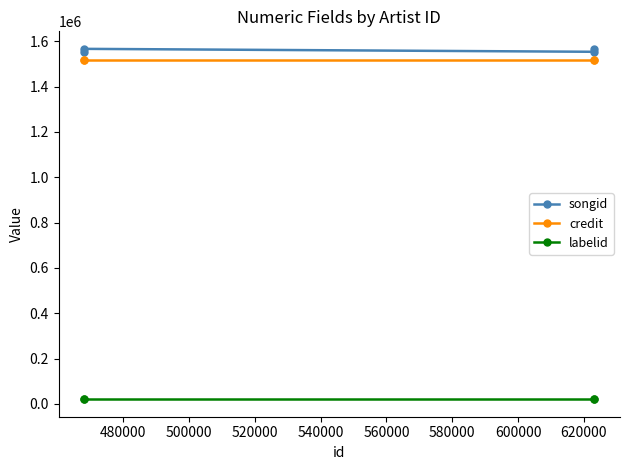

Is the value of songid at 460000 greater than the value of labelid at 520000?

Yes